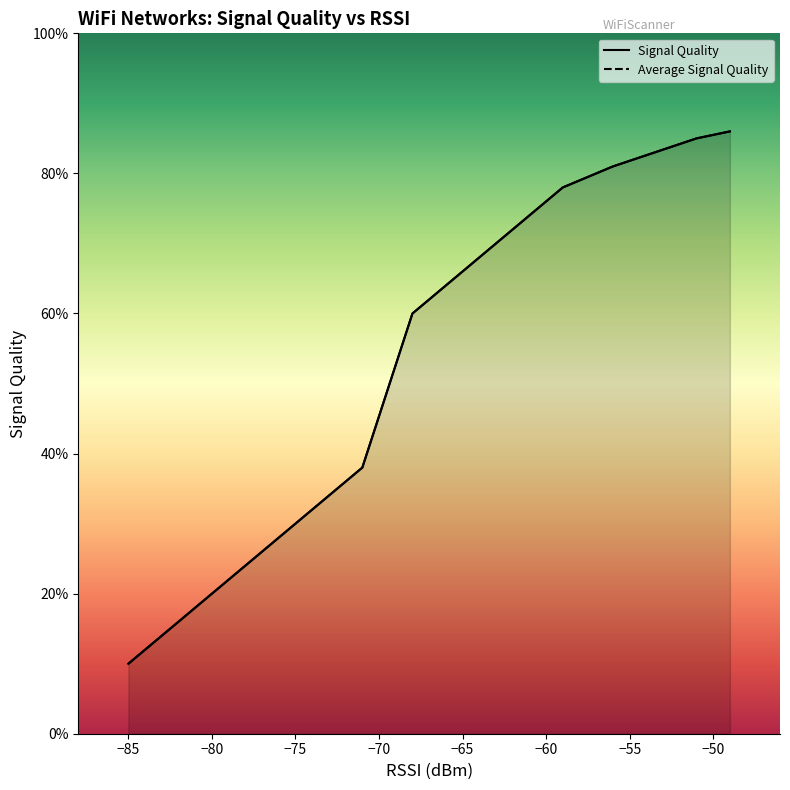

Is the value of Signal Quality at −60 greater than the value of Average Signal Quality at 15?

No